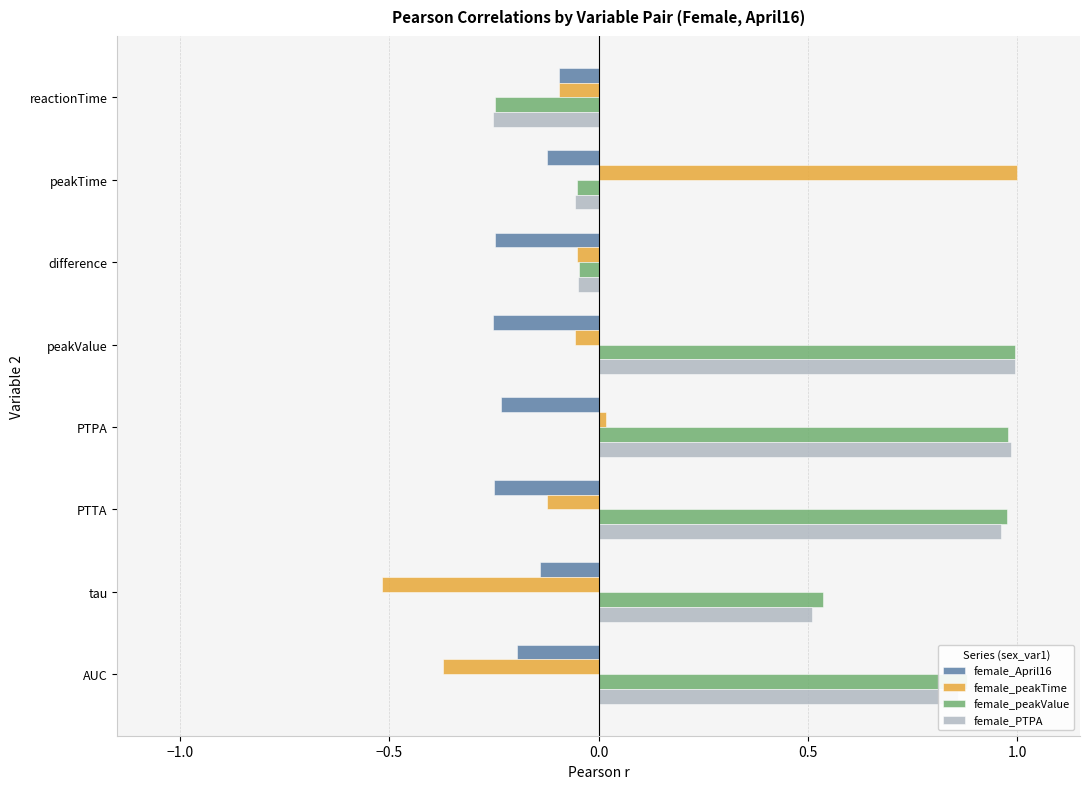

What is the sum of all female_peakValue values?

4.0